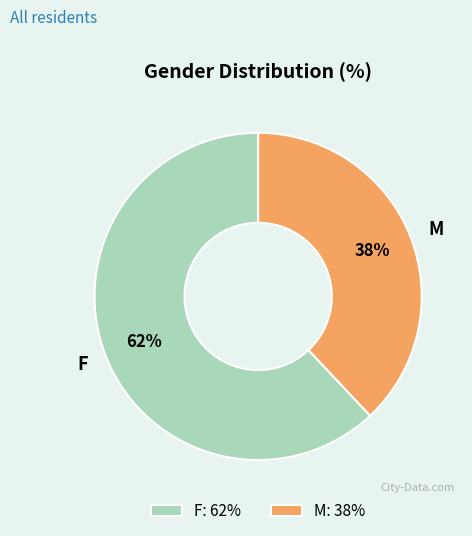

Is it true that F is 62% of the pie?

True